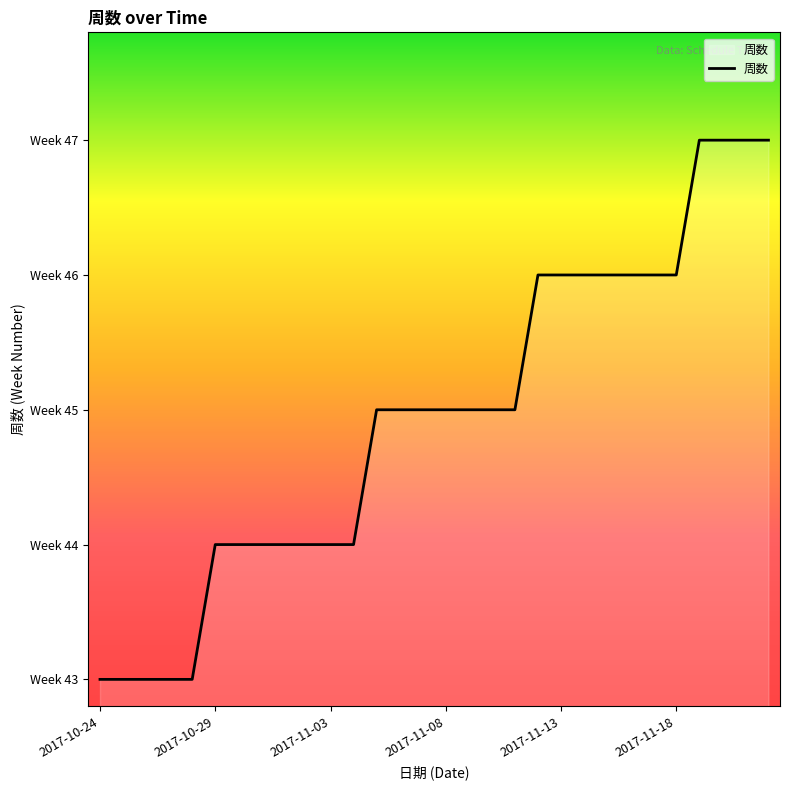

Is this an area chart (filled region under the line)?

Yes